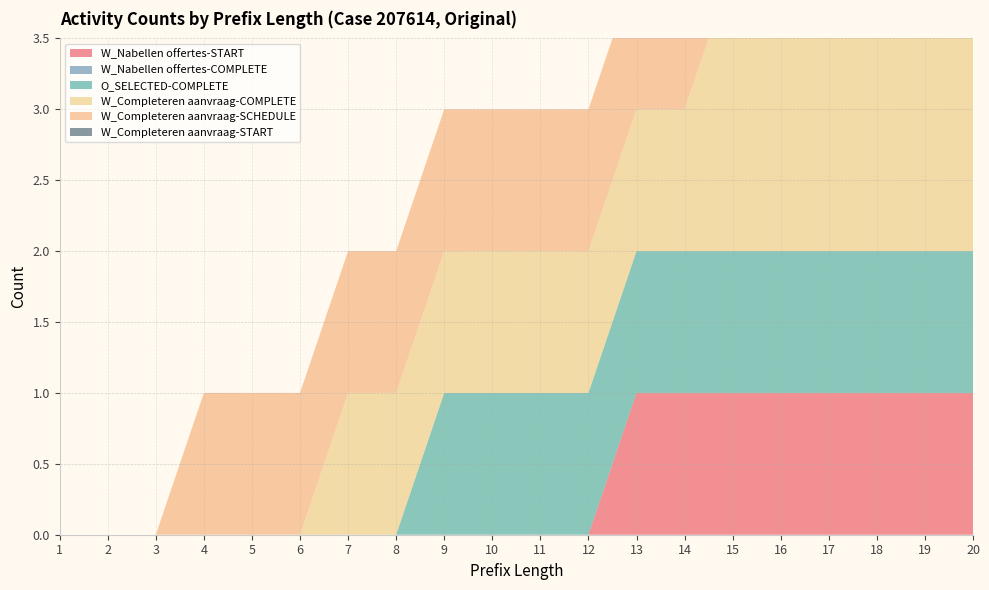

Reading left to right, list all the values displayed in this chart.

W_Nabellen offertes-START: 0	0	0	0	0	0	0	0	0	0	0	0	1	1	1	1	1	1	1	1
W_Nabellen offertes-COMPLETE: 0	0	0	0	0	0	0	0	0	0	0	0	0	0	0	0	0	0	0	0
O_SELECTED-COMPLETE: 0	0	0	0	0	0	0	0	1	1	1	1	1	1	1	1	1	1	1	1
W_Completeren aanvraag-COMPLETE: 0	0	0	0	0	0	1	1	1	1	1	1	1	1	2	2	2	2	2	2
W_Completeren aanvraag-SCHEDULE: 0	0	0	1	1	1	1	1	1	1	1	1	1	1	1	1	1	1	1	1
W_Completeren aanvraag-START: 0	0	0	0	0	0	0	0	0	0	0	0	0	0	0	0	0	0	0	0